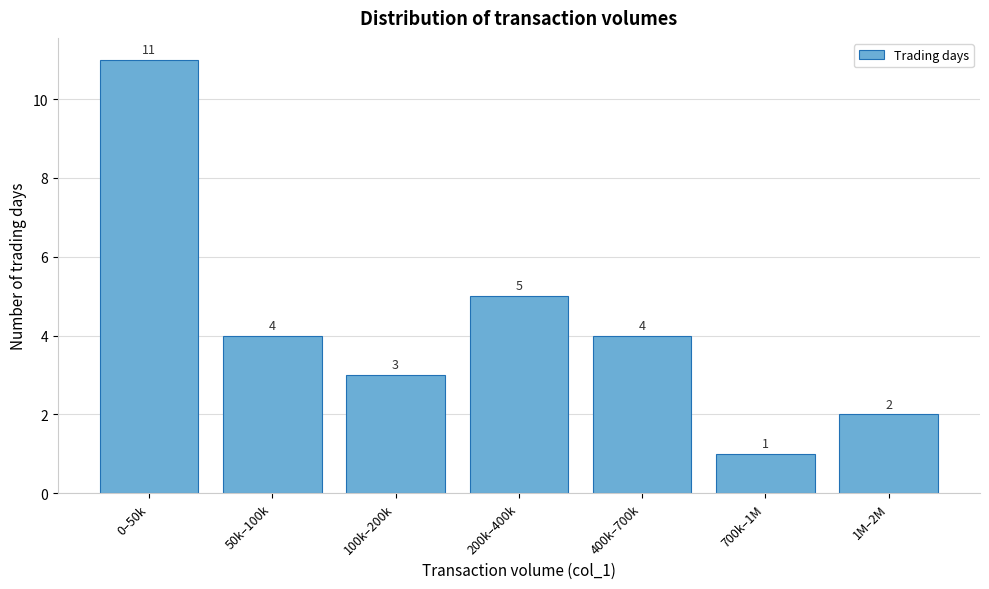

Reading left to right, what are all the values shown in this chart?

11	4	3	5	4	1	2